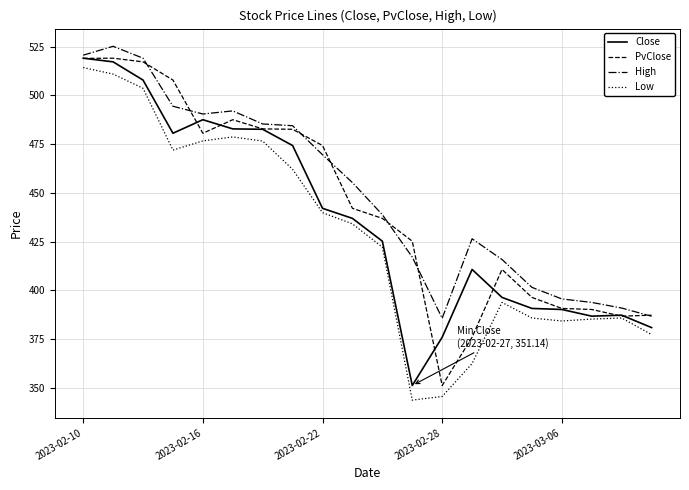

What is the average value of the Low series?

427.8